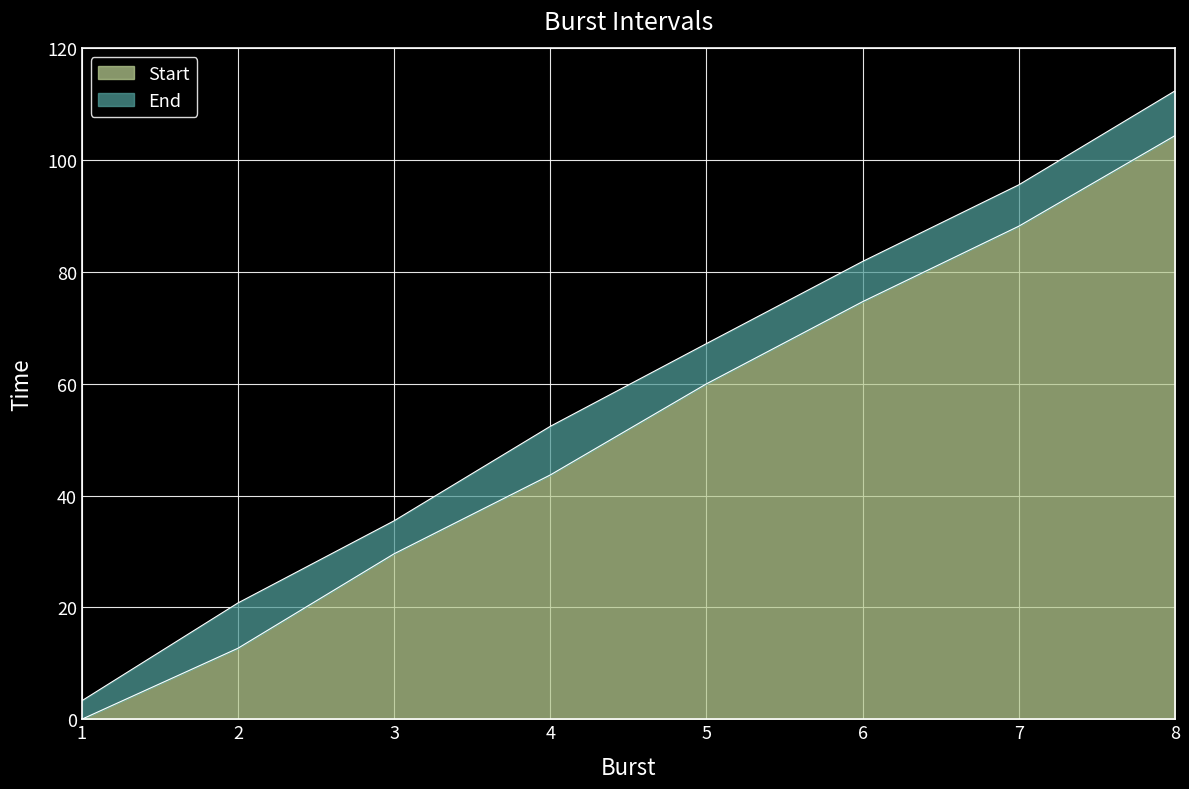

How many values in the End series are below 67?

4